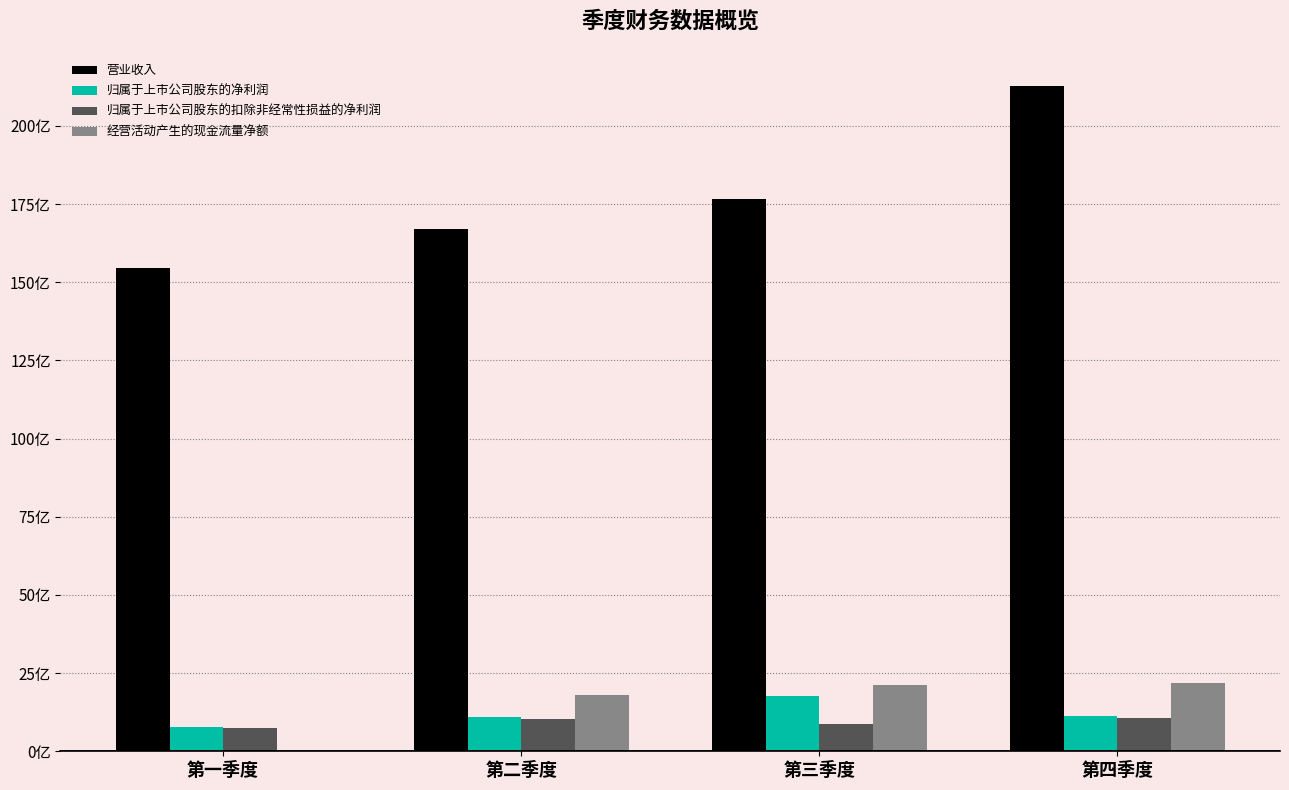

What value does the 归属于上市公司股东的扣除非经常性损益的净利润 series have at 第四季度?

10.5